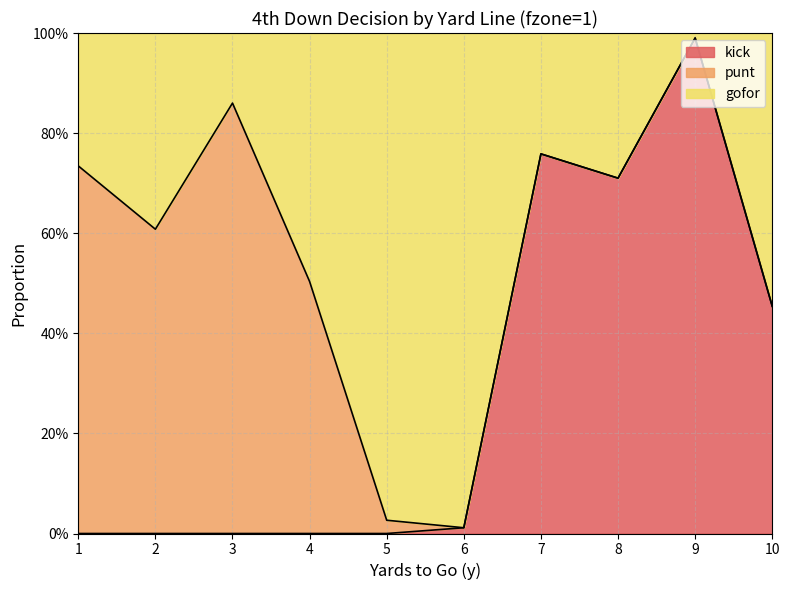

True or false: gofor has more than 0 interior local peaks.

True